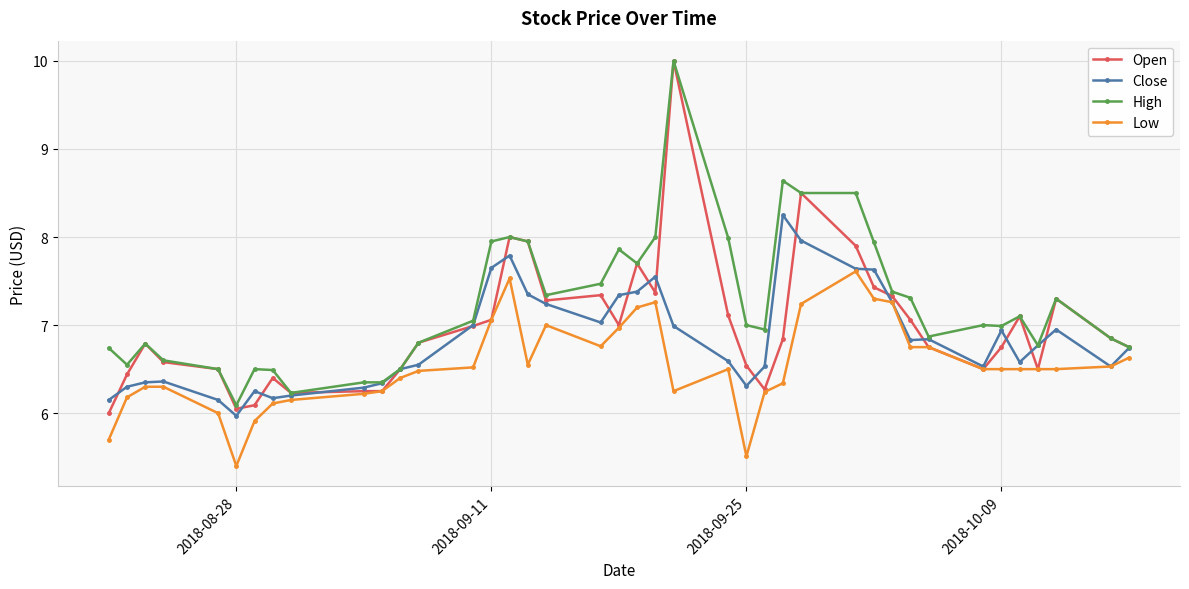

What is the value of the Open point at the 29th from the left?

7.9